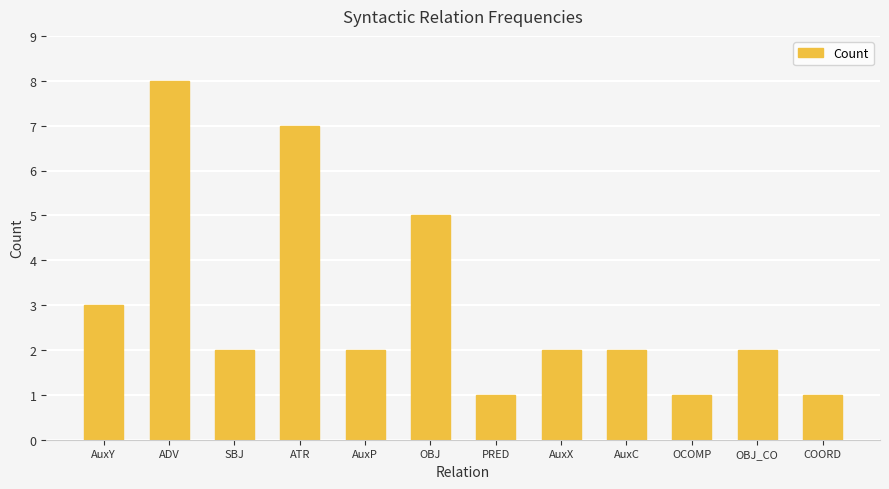

Which label corresponds to the largest value in the chart?

ADV